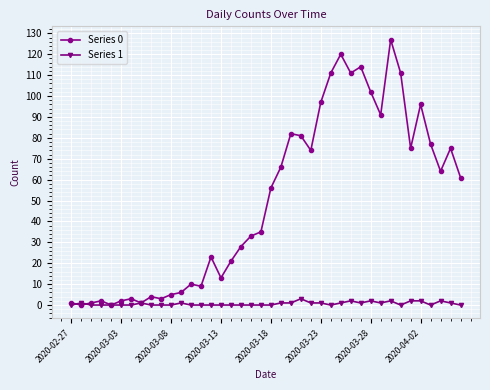

True or false: Series 0 has more than 1 points higher than both neighbors.

True